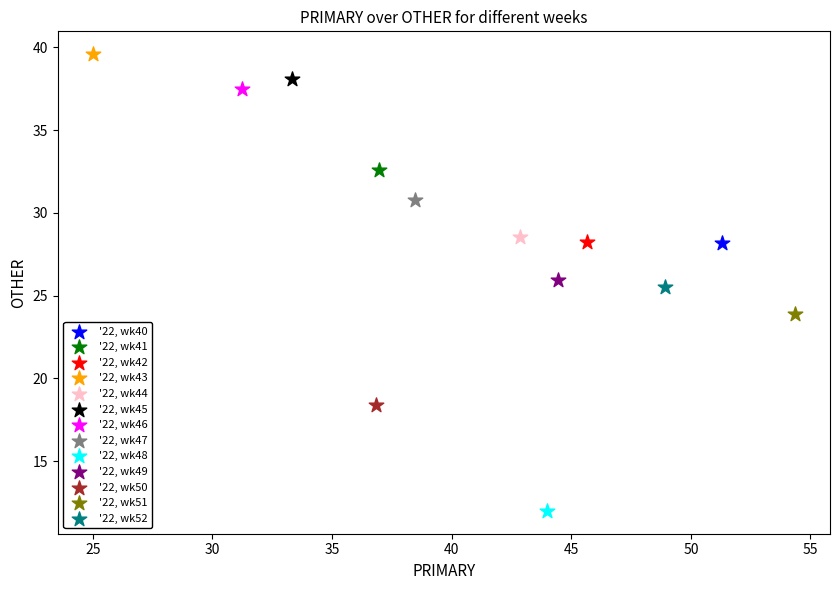

What are all the series names shown in the legend?

'22, wk40, '22, wk41, '22, wk42, '22, wk43, '22, wk44, '22, wk45, '22, wk46, '22, wk47, '22, wk48, '22, wk49, '22, wk50, '22, wk51, '22, wk52